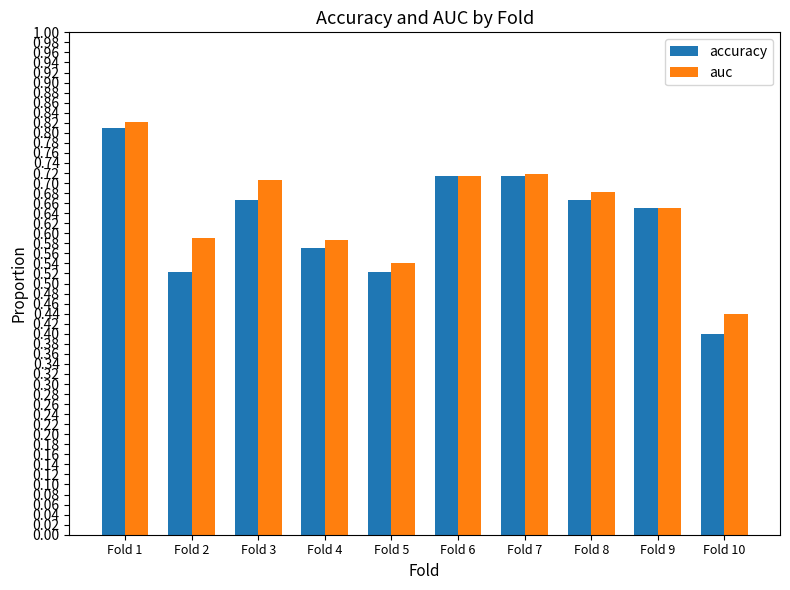

True or false: auc has a value of 0.6 at Fold 2.

True